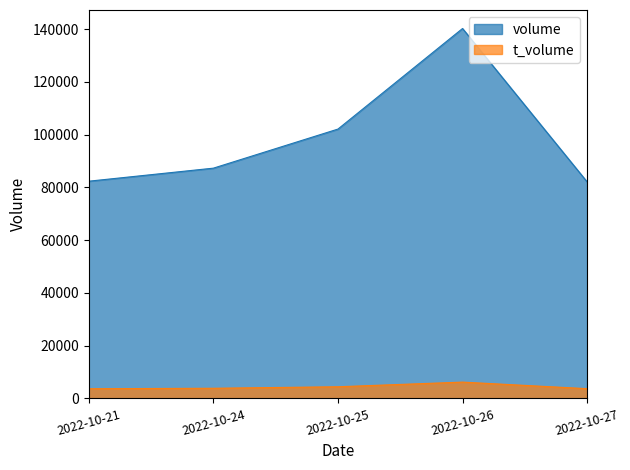

List the series in order of their peak value, lowest first.

t_volume, volume